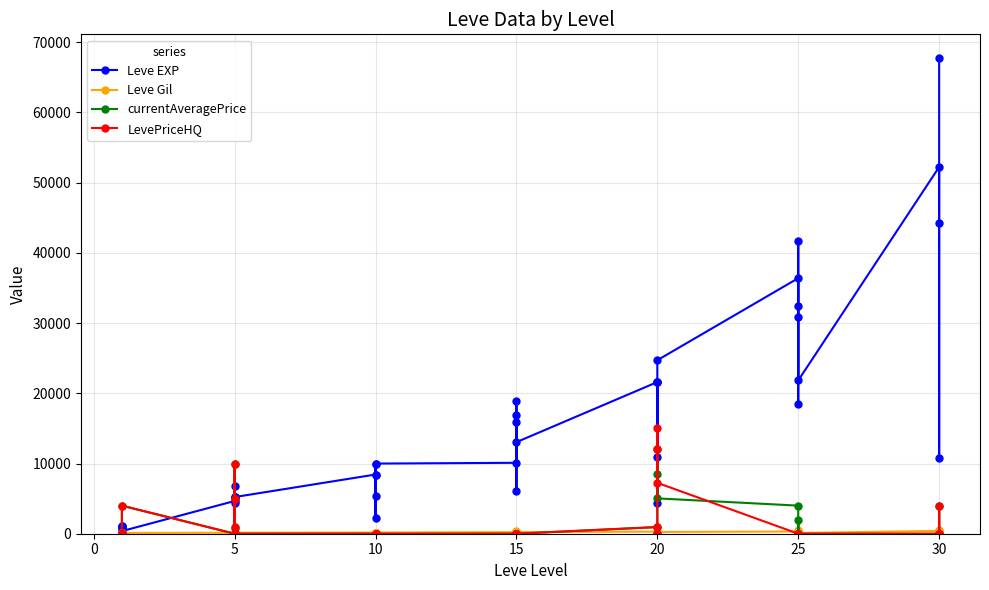

Does the chart have visible grid lines?

Yes